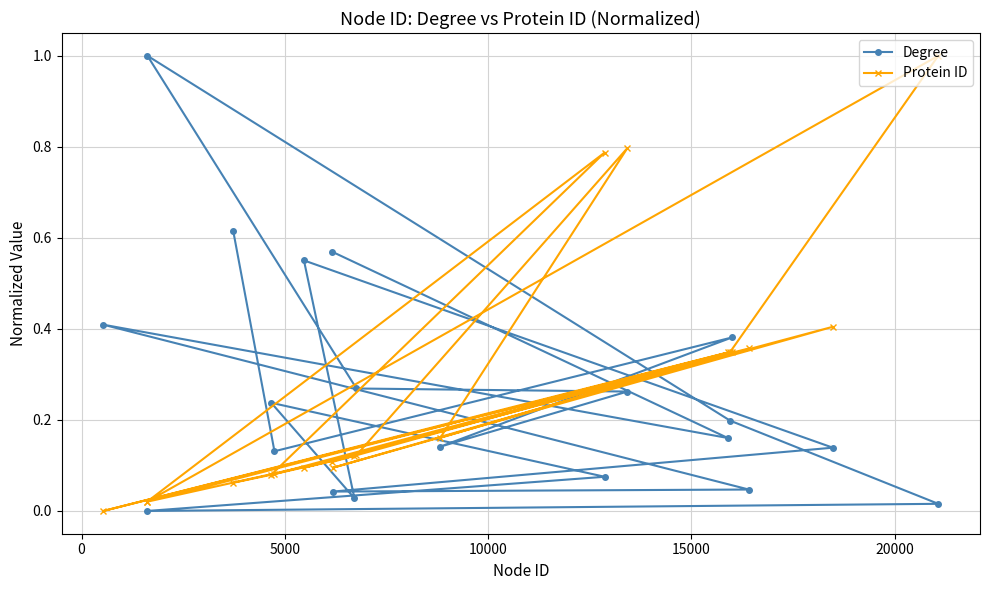

What is the average value of the Degree series?

0.3